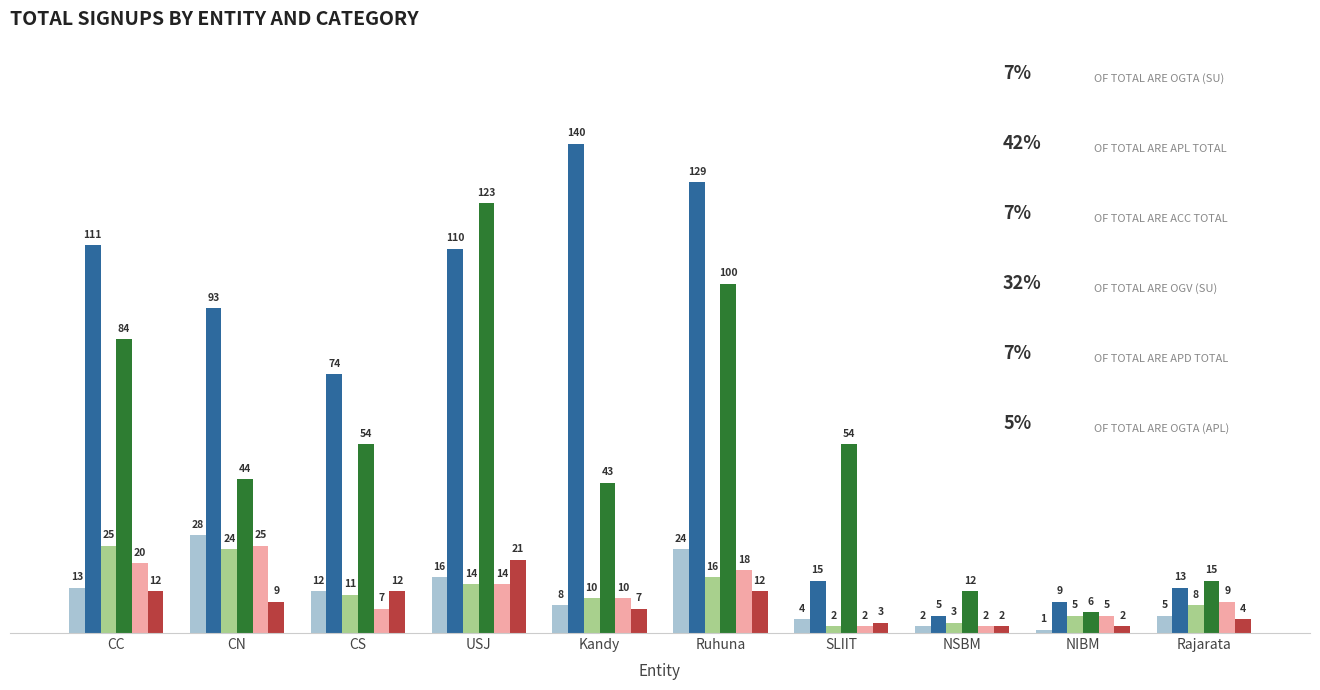

What is the total value across all series at SLIIT?

80